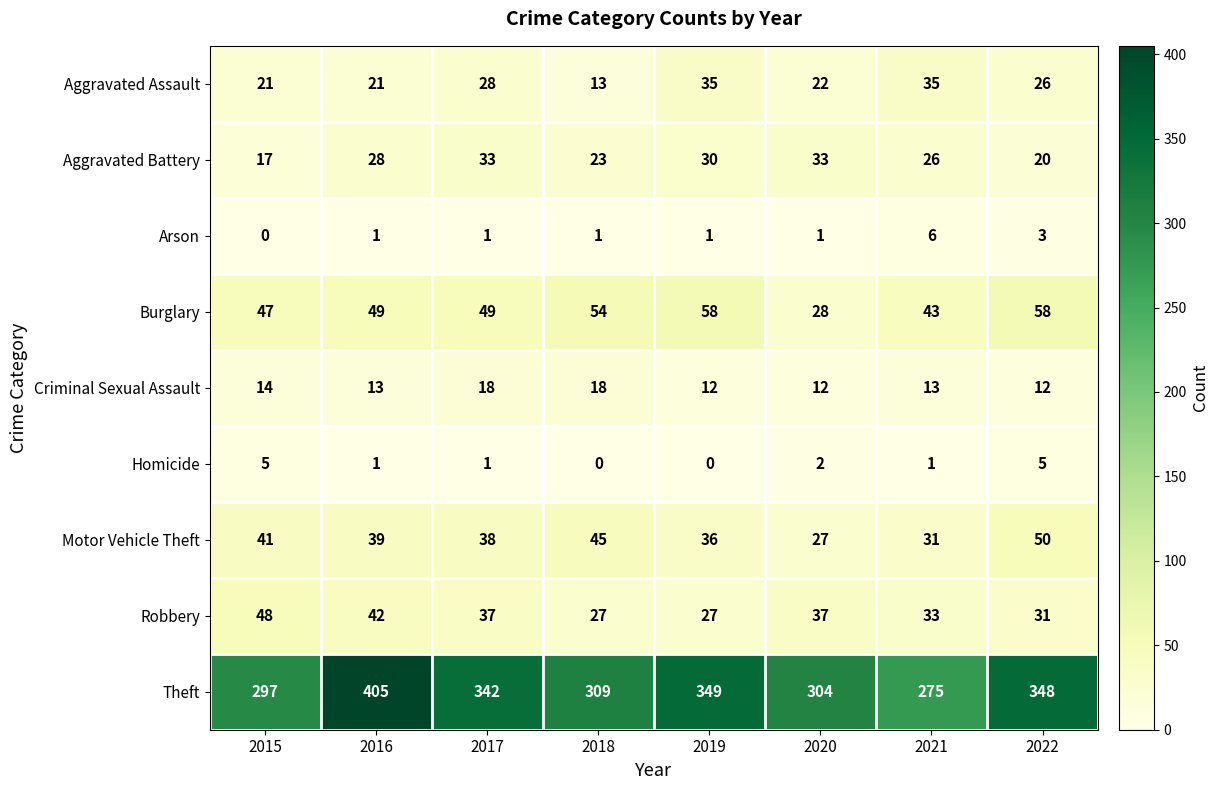

Rank the series by their maximum value, from lowest to highest.

Homicide, Arson, Criminal Sexual Assault, Aggravated Battery, Aggravated Assault, Robbery, Motor Vehicle Theft, Burglary, Theft